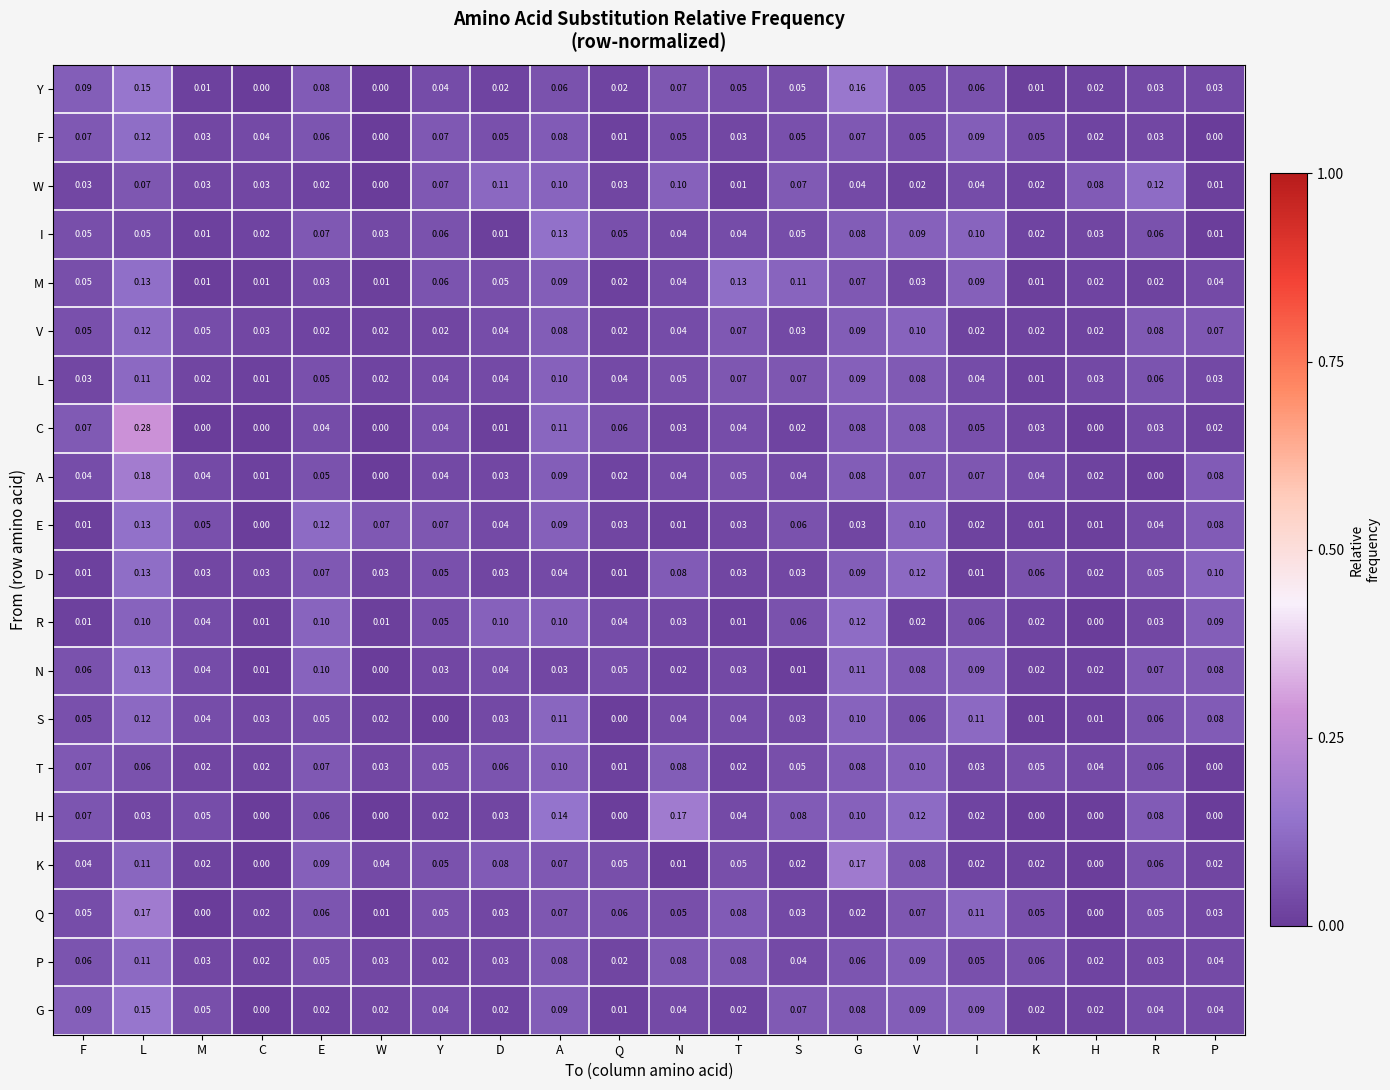

Which series has the widest spread of values?

C